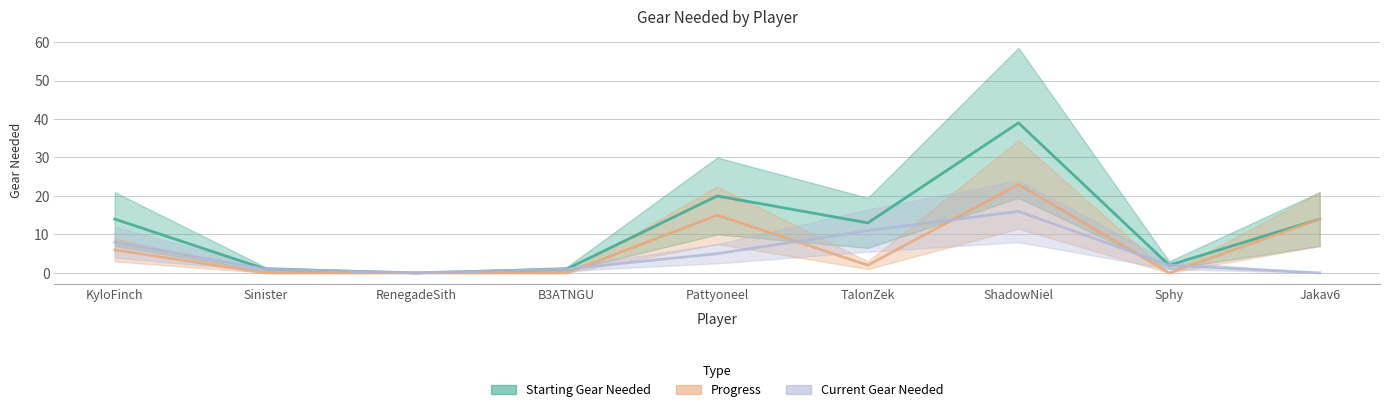

At RenegadeSith, list the series in order from smallest to largest.

Starting Gear Needed, Progress, Current Gear Needed